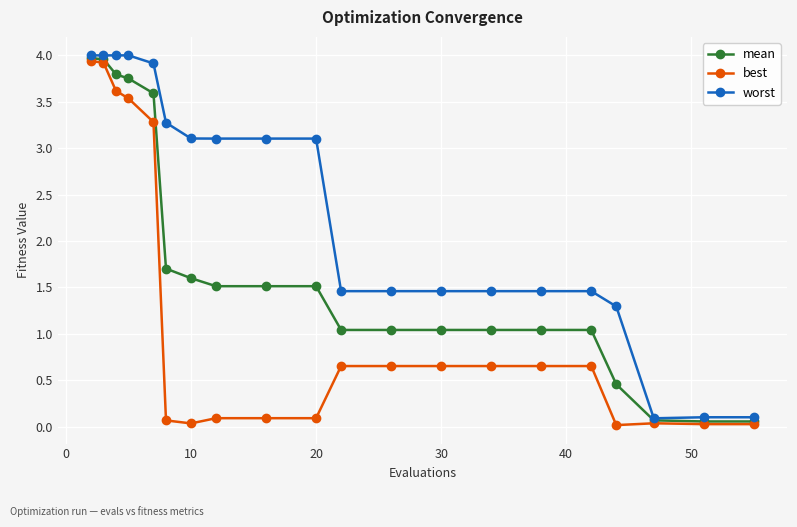

How many lines are shown in the chart?

3